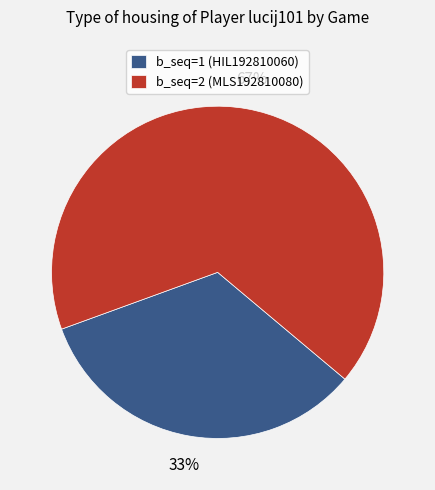

Is there any slice that represents more than half of the pie?

Yes